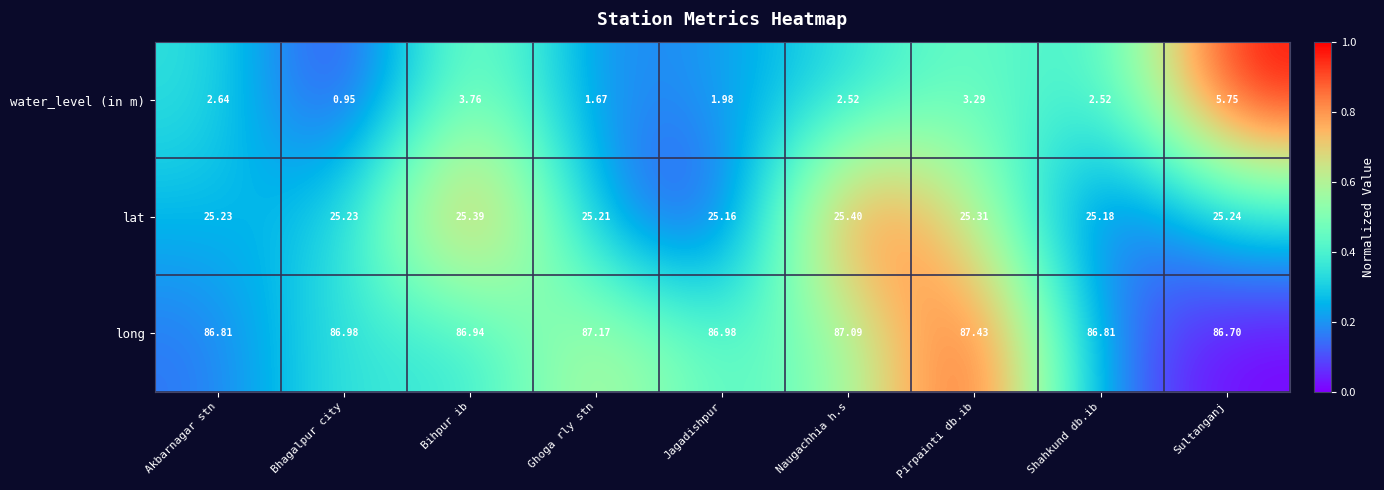

How many data points does each series have?

9